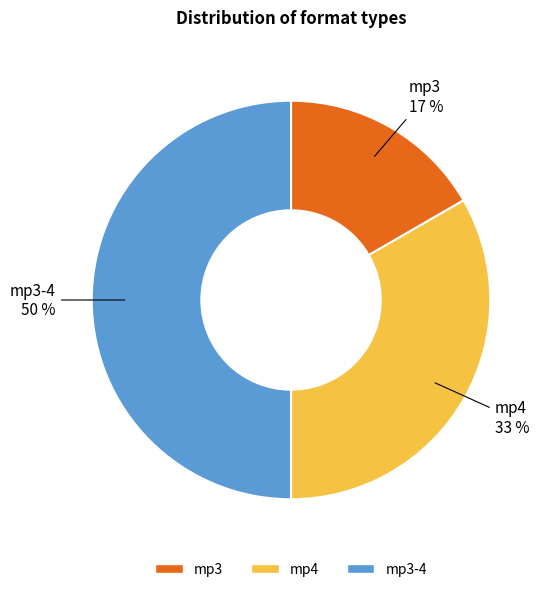

To the nearest percent, what is the difference between the largest and smallest slice percentages?

33%